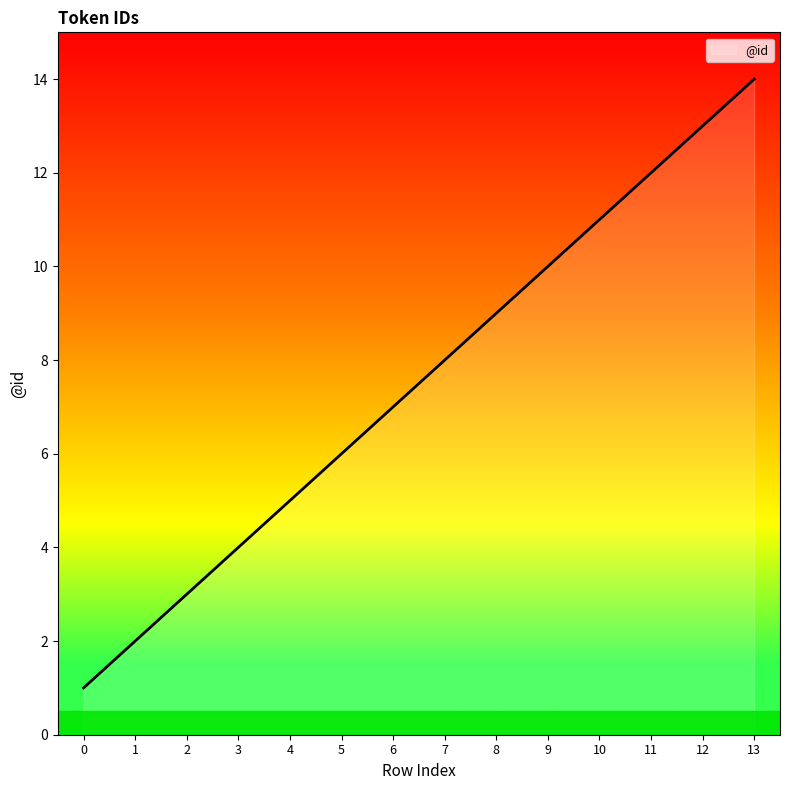

The value at 7 is 2. True or false?

False